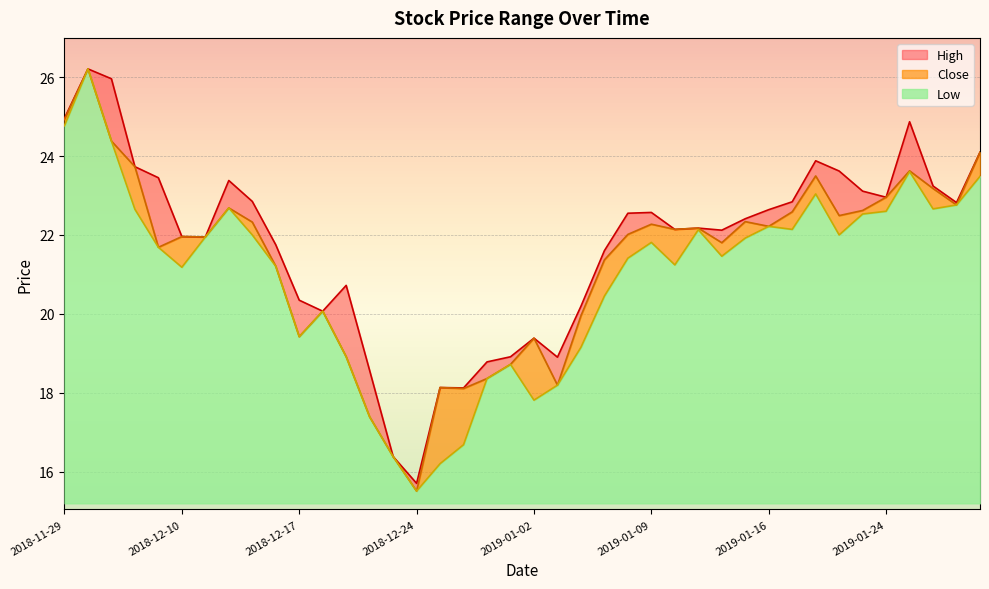

What position from the right is 2019-01-02?

20